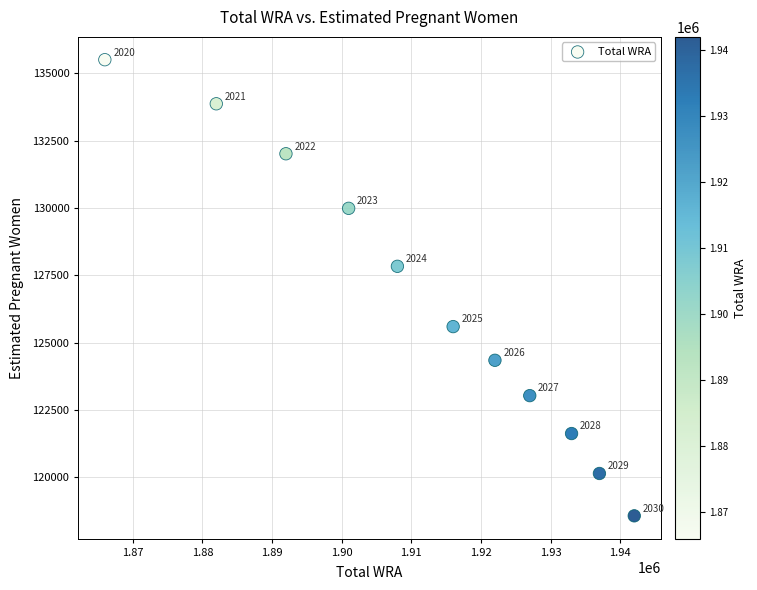

What Y value in the scatter plot is closest to 127039?

127836.1